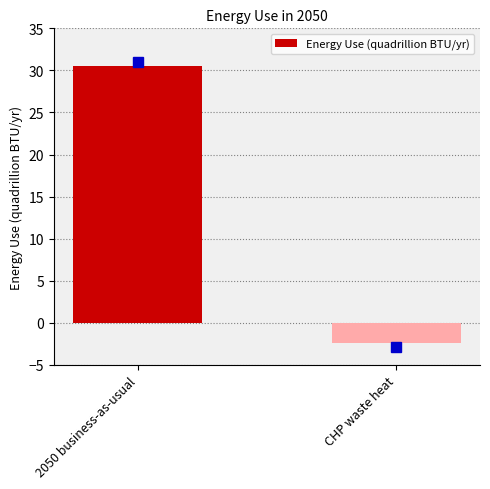

Which category has the highest value across all series?

2050 business-as-usual